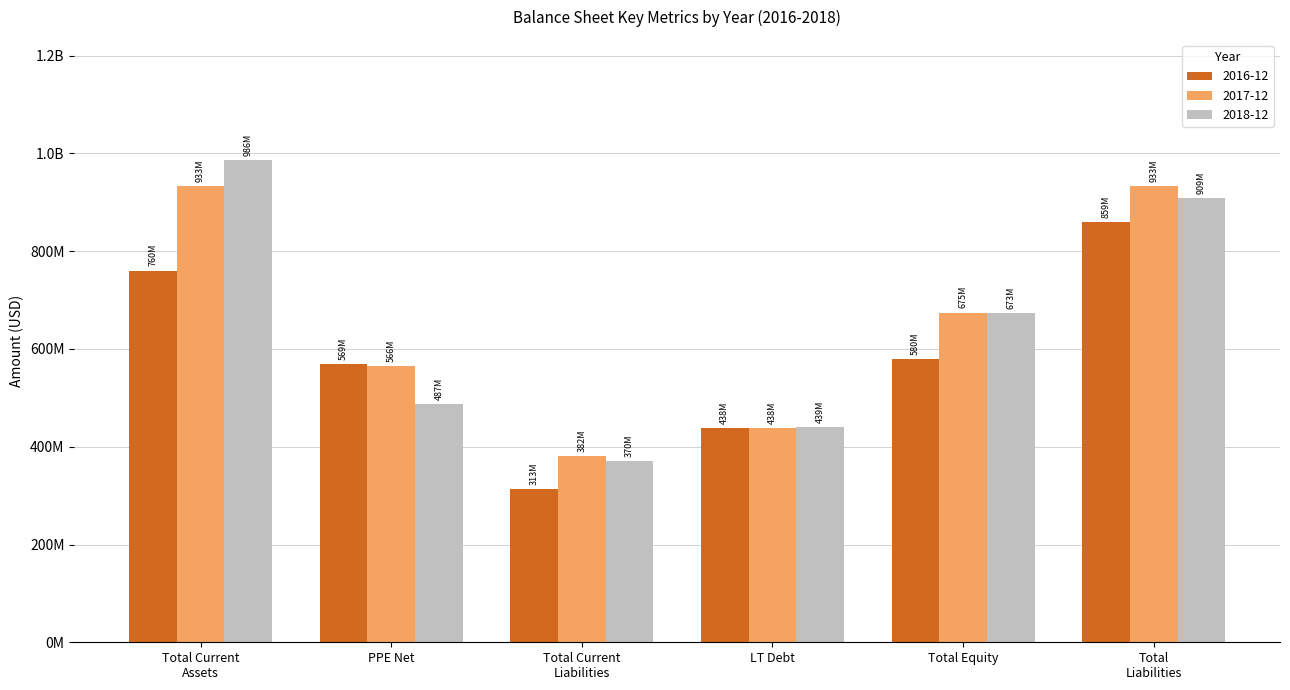

At which category is the sum across all series the highest?

Total
Liabilities